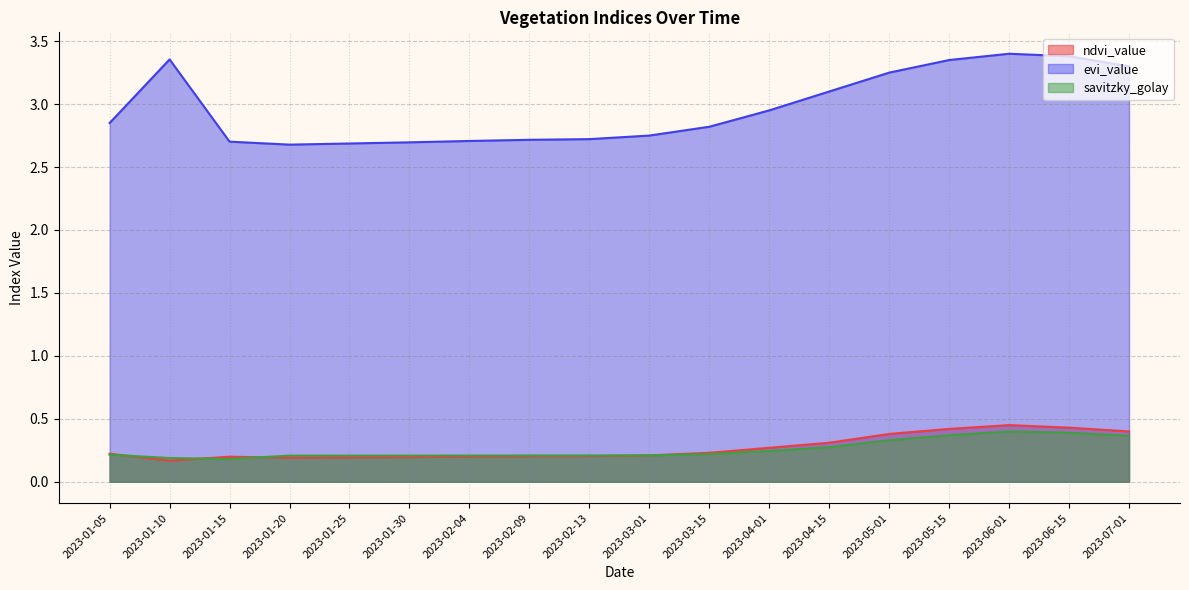

Which category has the lowest value in the savitzky_golay series?

2023-01-15